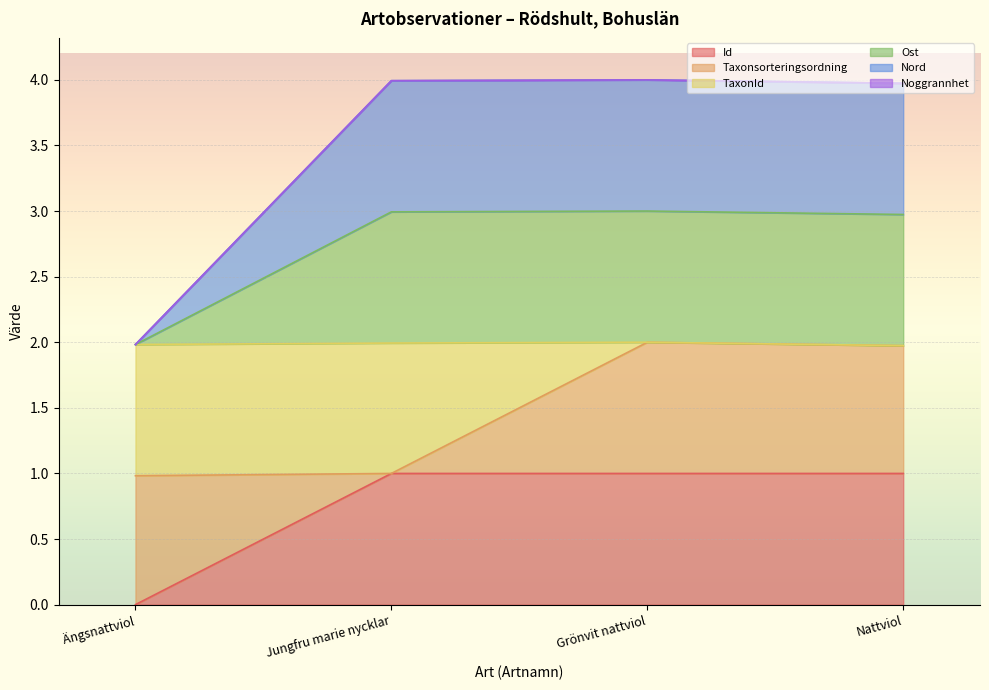

How many categories are shown in the chart?

4